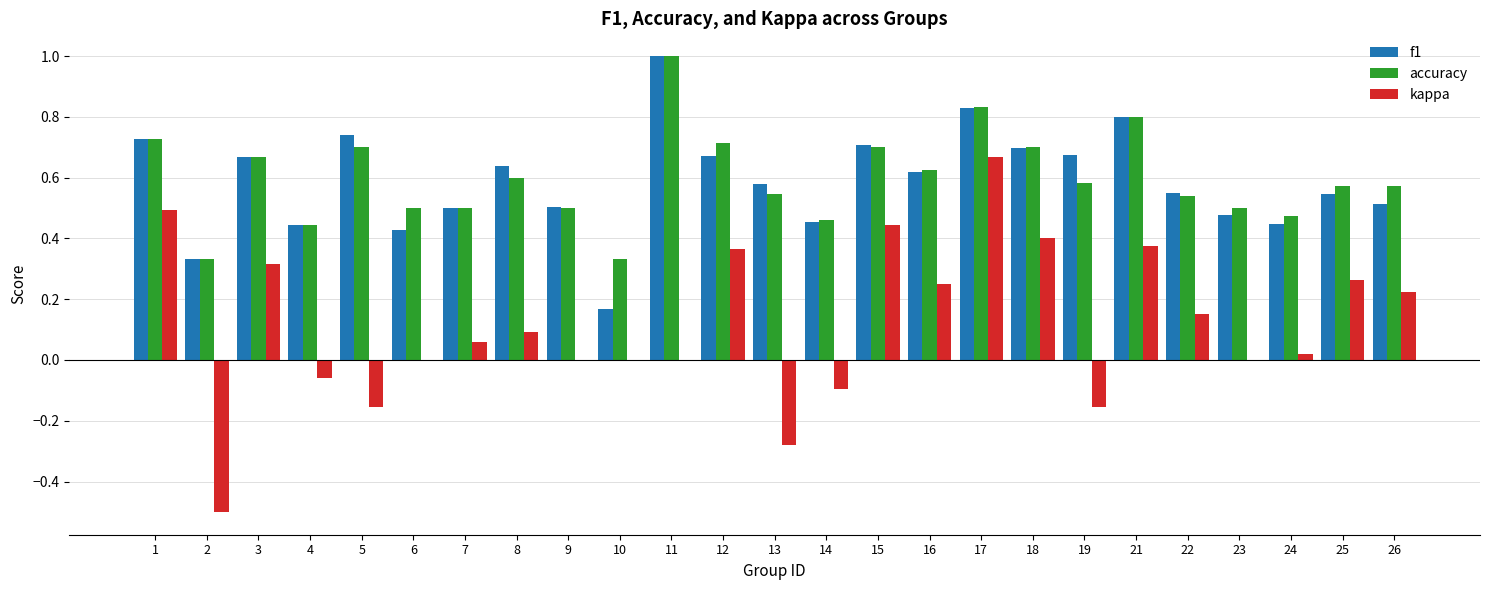

At which category does the chart reach its peak across all series?

11